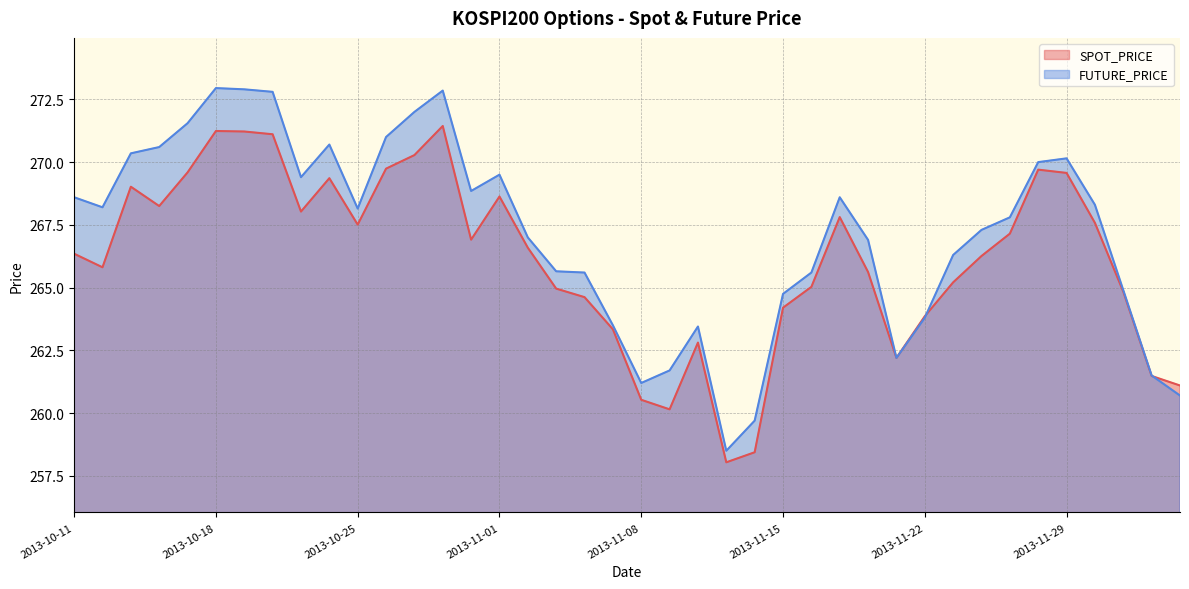

Which category has the highest value in the SPOT_PRICE series?

2013-10-30